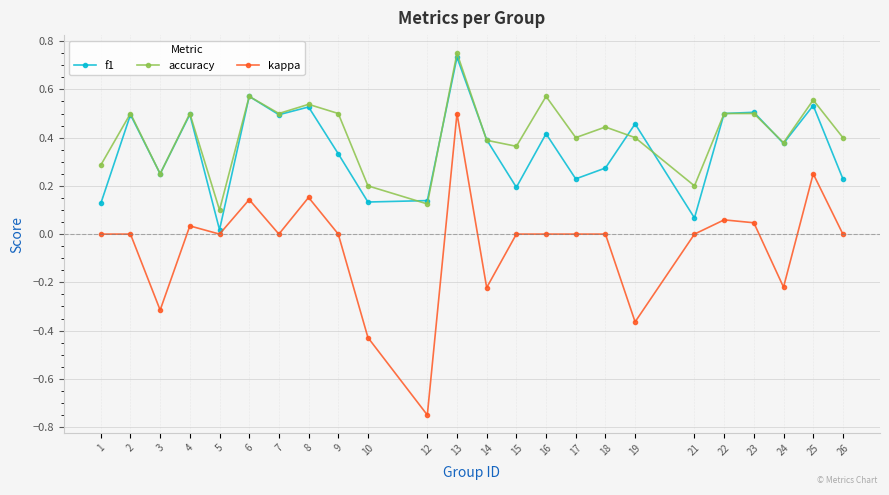

True or false: f1 has a value of 0.7 at 4.

False